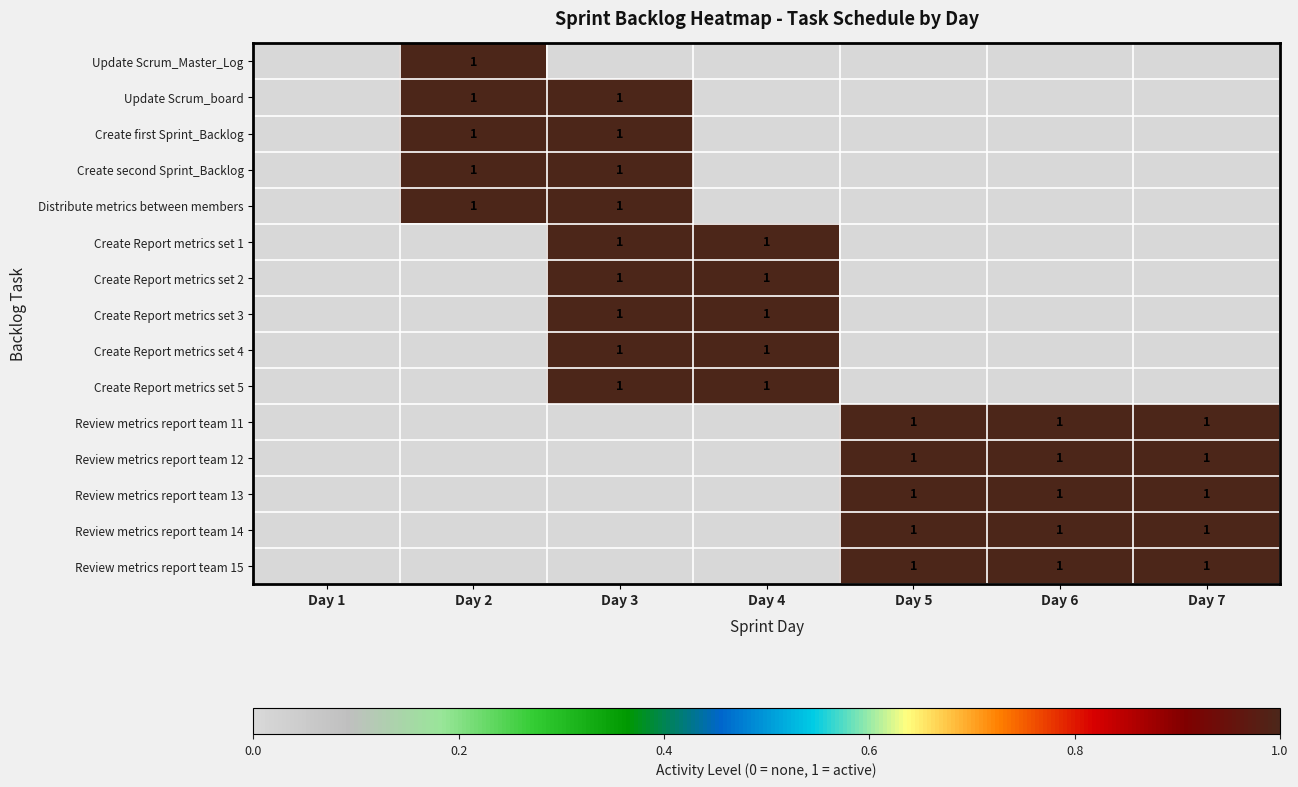

The value of Review metrics report team 12 at Day 6 is 2. True or false?

False